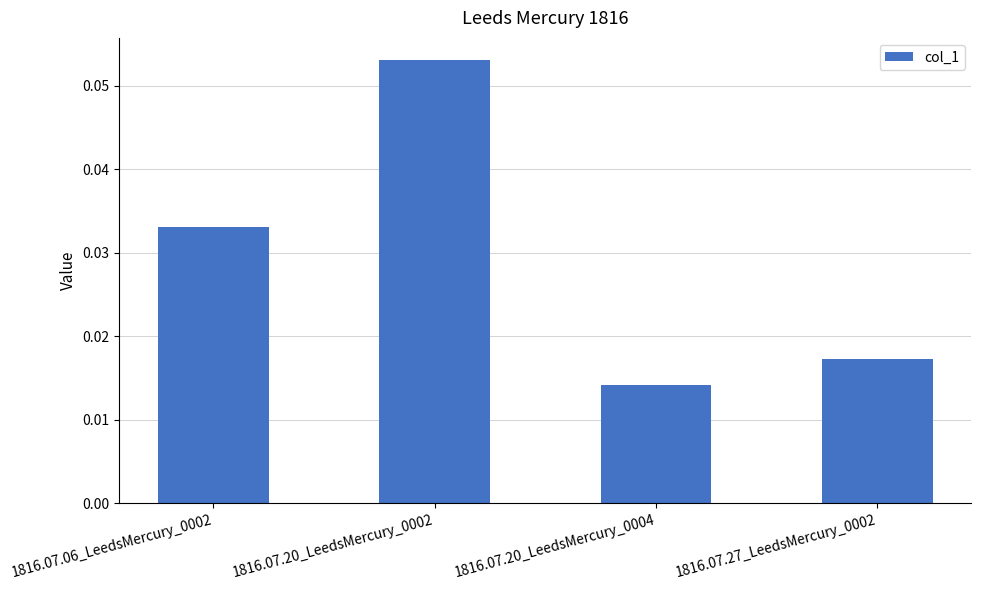

How many distinct data groups are displayed?

1